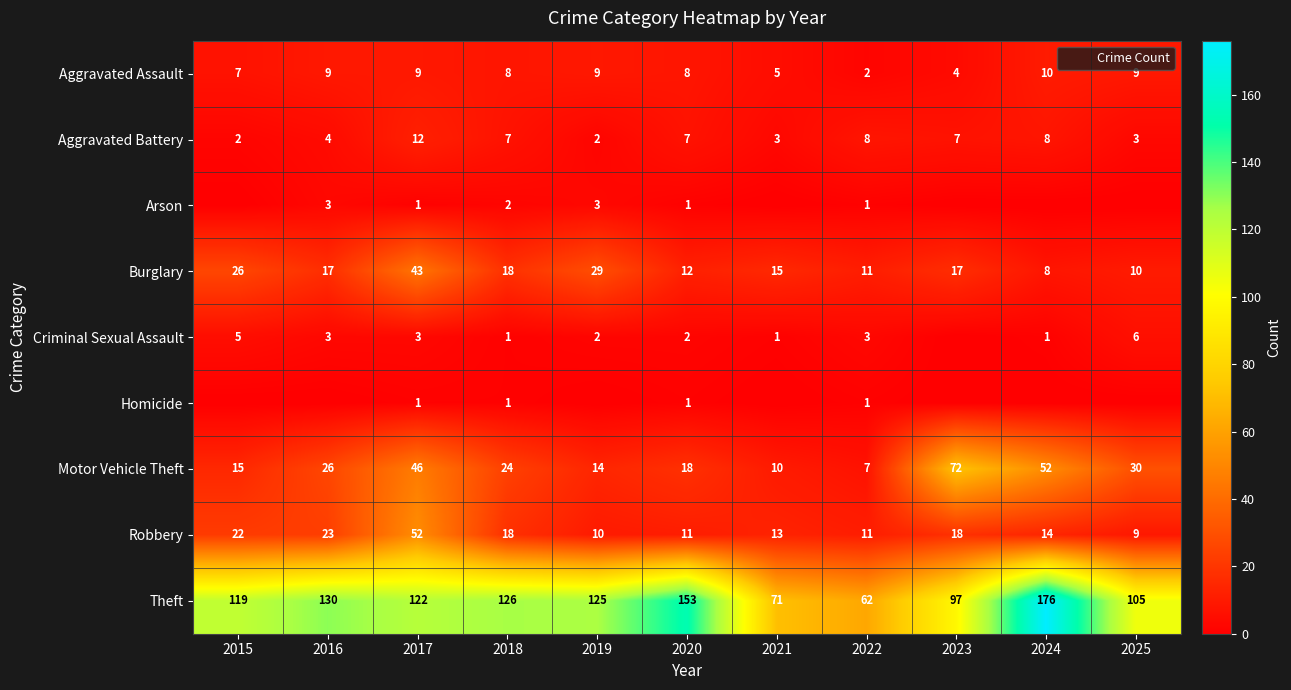

Where is Homicide nearest to the value 0?

2015